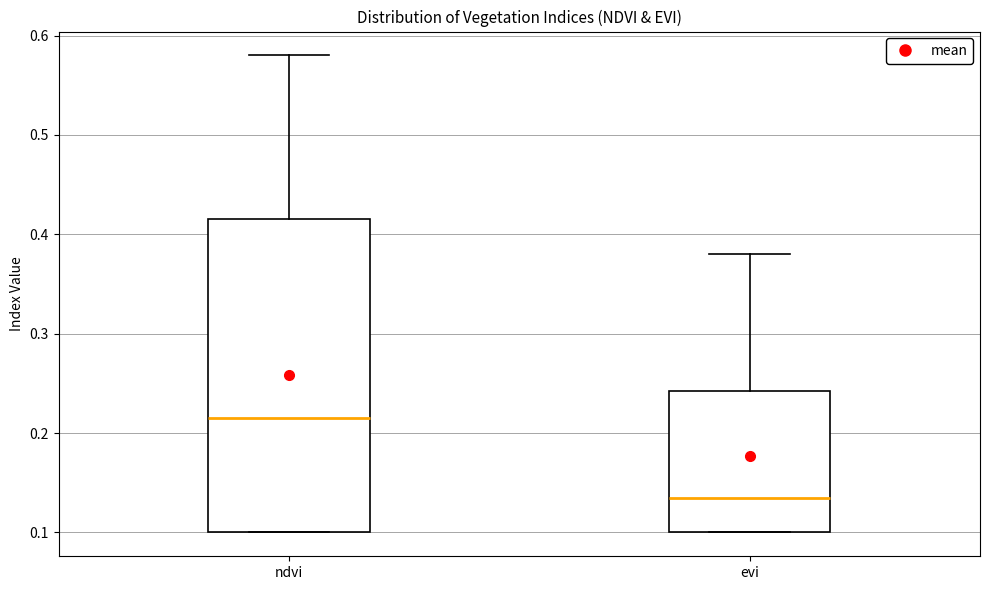

Which box has the lowest median line?

evi